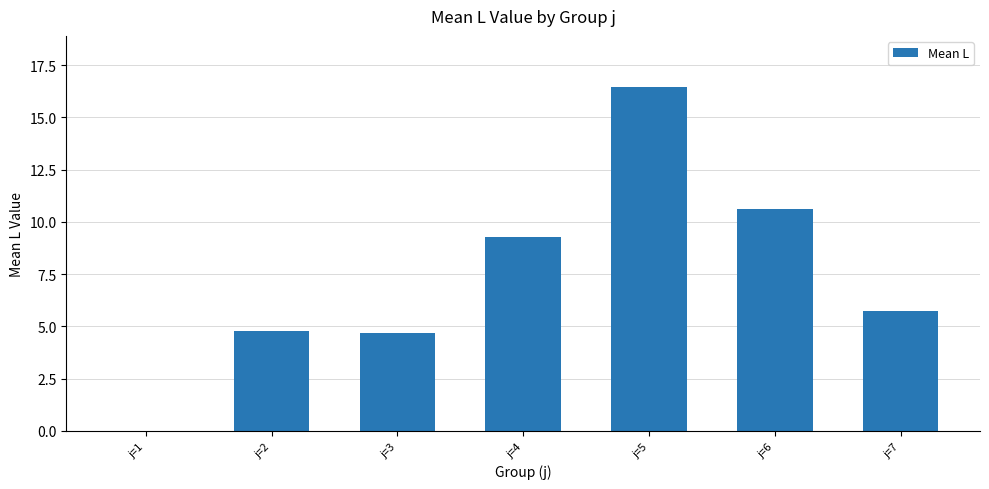

Reading left to right, what are all the values shown in this chart?

j=1=0.0	j=2=4.8	j=3=4.7	j=4=9.3	j=5=16.4	j=6=10.6	j=7=5.7